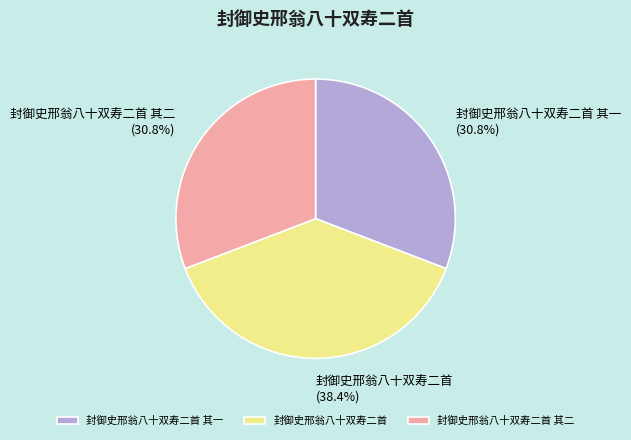

How many slices are in this pie chart?

3